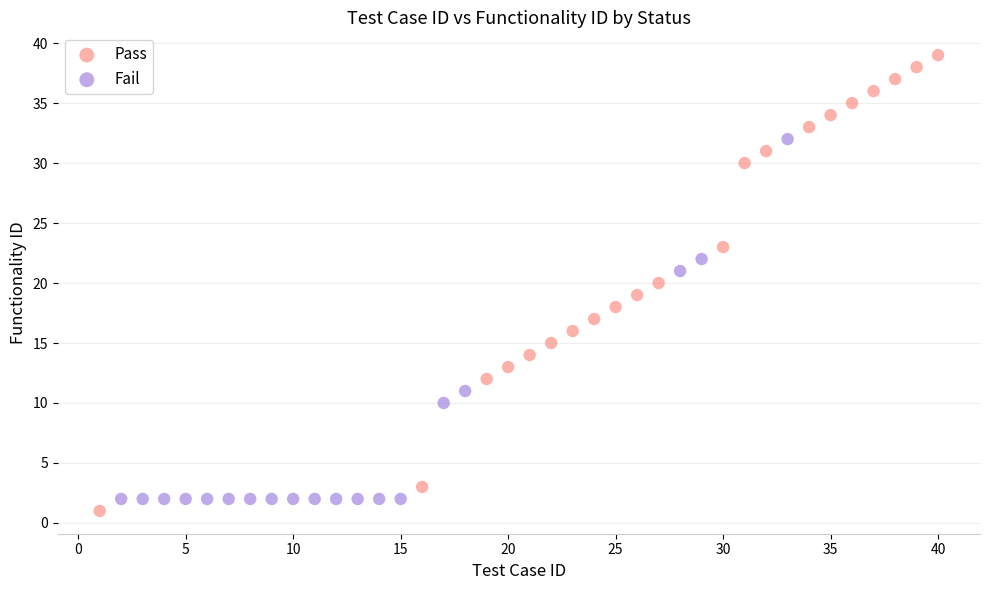

Which series has the widest spread of Y values?

Pass